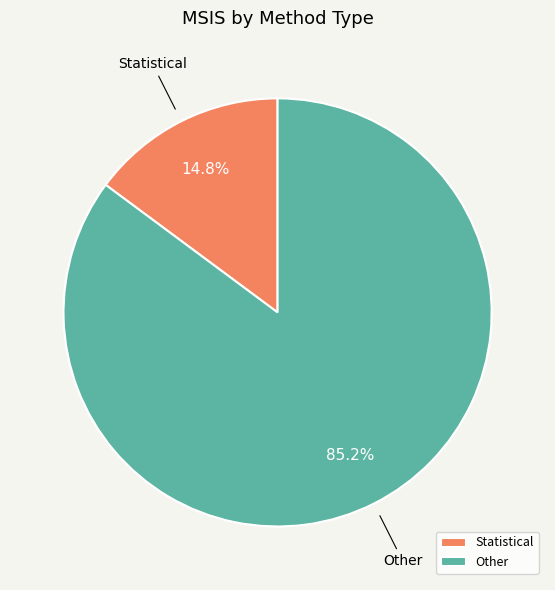

What is the total percentage of Other and Statistical?

100.0%